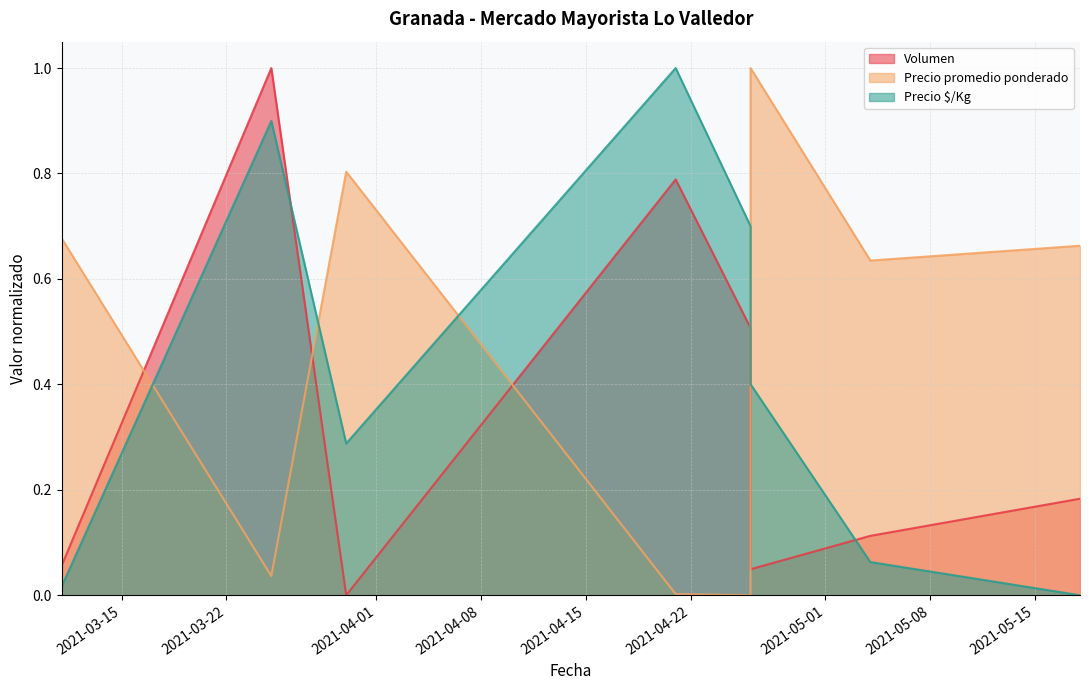

How many positive values does the Precio promedio ponderado series have?

8